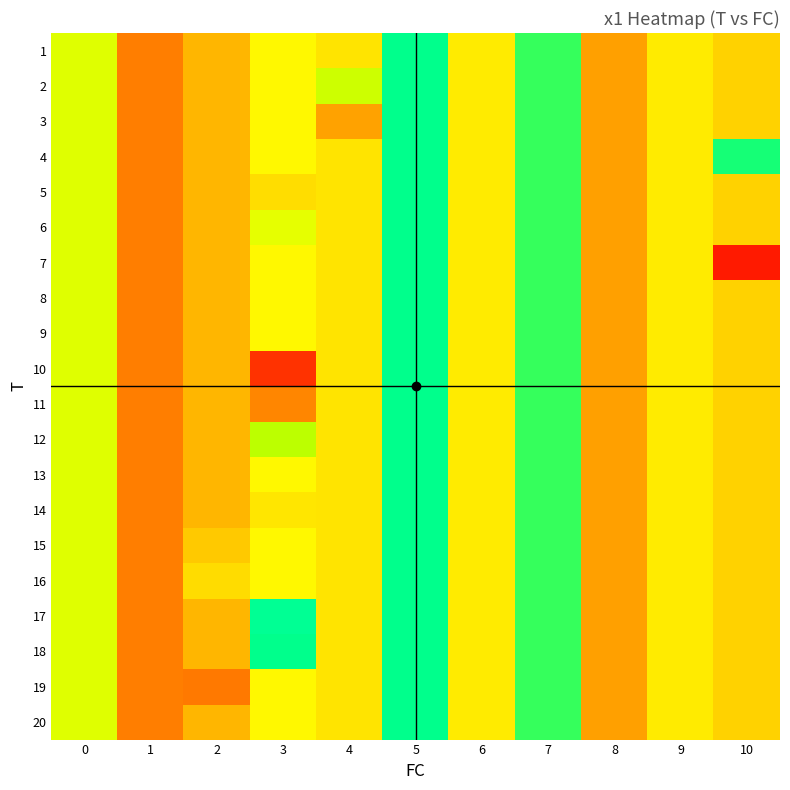

Reading right to left, what are all the values shown in this chart?

1: 10=5.0	9=5.4	8=4.4	7=7.0	6=5.4	5=7.3	4=5.2	3=5.5	2=4.6	1=4.0	0=5.9
2: 10=5.0	9=5.4	8=4.4	7=7.0	6=5.4	5=7.3	4=6.1	3=5.5	2=4.6	1=4.0	0=5.9
3: 10=5.0	9=5.4	8=4.4	7=7.0	6=5.4	5=7.3	4=4.4	3=5.5	2=4.6	1=4.0	0=5.9
4: 10=7.1	9=5.4	8=4.4	7=7.0	6=5.4	5=7.3	4=5.2	3=5.5	2=4.6	1=4.0	0=5.9
5: 10=5.0	9=5.4	8=4.4	7=7.0	6=5.4	5=7.3	4=5.2	3=5.1	2=4.6	1=4.0	0=5.9
6: 10=5.0	9=5.4	8=4.4	7=7.0	6=5.4	5=7.3	4=5.2	3=5.9	2=4.6	1=4.0	0=5.9
7: 10=2.8	9=5.4	8=4.4	7=7.0	6=5.4	5=7.3	4=5.2	3=5.5	2=4.6	1=4.0	0=5.9
8: 10=5.0	9=5.4	8=4.4	7=7.0	6=5.4	5=7.3	4=5.2	3=5.5	2=4.6	1=4.0	0=5.9
9: 10=5.0	9=5.4	8=4.4	7=7.0	6=5.4	5=7.3	4=5.2	3=5.5	2=4.6	1=4.0	0=5.9
10: 10=5.0	9=5.4	8=4.4	7=7.0	6=5.4	5=7.3	4=5.2	3=3.1	2=4.6	1=4.0	0=5.9
11: 10=5.0	9=5.4	8=4.4	7=7.0	6=5.4	5=7.3	4=5.2	3=4.1	2=4.6	1=4.0	0=5.9
12: 10=5.0	9=5.4	8=4.4	7=7.0	6=5.4	5=7.3	4=5.2	3=6.3	2=4.6	1=4.0	0=5.9
13: 10=5.0	9=5.4	8=4.4	7=7.0	6=5.4	5=7.3	4=5.2	3=5.5	2=4.6	1=4.0	0=5.9
14: 10=5.0	9=5.4	8=4.4	7=7.0	6=5.4	5=7.3	4=5.2	3=5.3	2=4.6	1=4.0	0=5.9
15: 10=5.0	9=5.4	8=4.4	7=7.0	6=5.4	5=7.3	4=5.2	3=5.5	2=4.8	1=4.0	0=5.9
16: 10=5.0	9=5.4	8=4.4	7=7.0	6=5.4	5=7.3	4=5.2	3=5.5	2=5.1	1=4.0	0=5.9
17: 10=5.0	9=5.4	8=4.4	7=7.0	6=5.4	5=7.3	4=5.2	3=7.3	2=4.6	1=4.0	0=5.9
18: 10=5.0	9=5.4	8=4.4	7=7.0	6=5.4	5=7.3	4=5.2	3=7.3	2=4.6	1=4.0	0=5.9
19: 10=5.0	9=5.4	8=4.4	7=7.0	6=5.4	5=7.3	4=5.2	3=5.5	2=3.9	1=4.0	0=5.9
20: 10=5.0	9=5.4	8=4.4	7=7.0	6=5.4	5=7.3	4=5.2	3=5.5	2=4.6	1=4.0	0=5.9